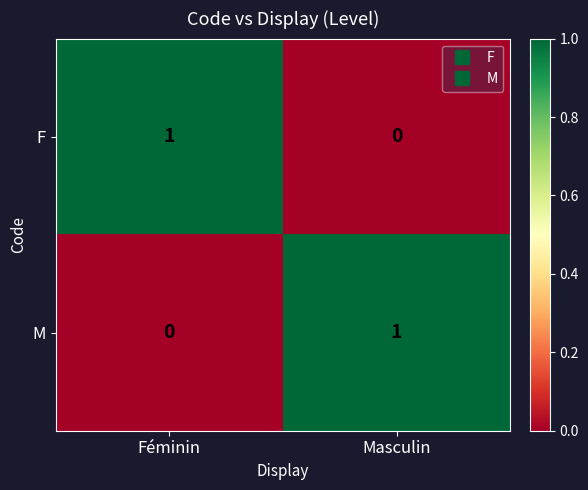

The M series shows 2 at Masculin. True or false?

False